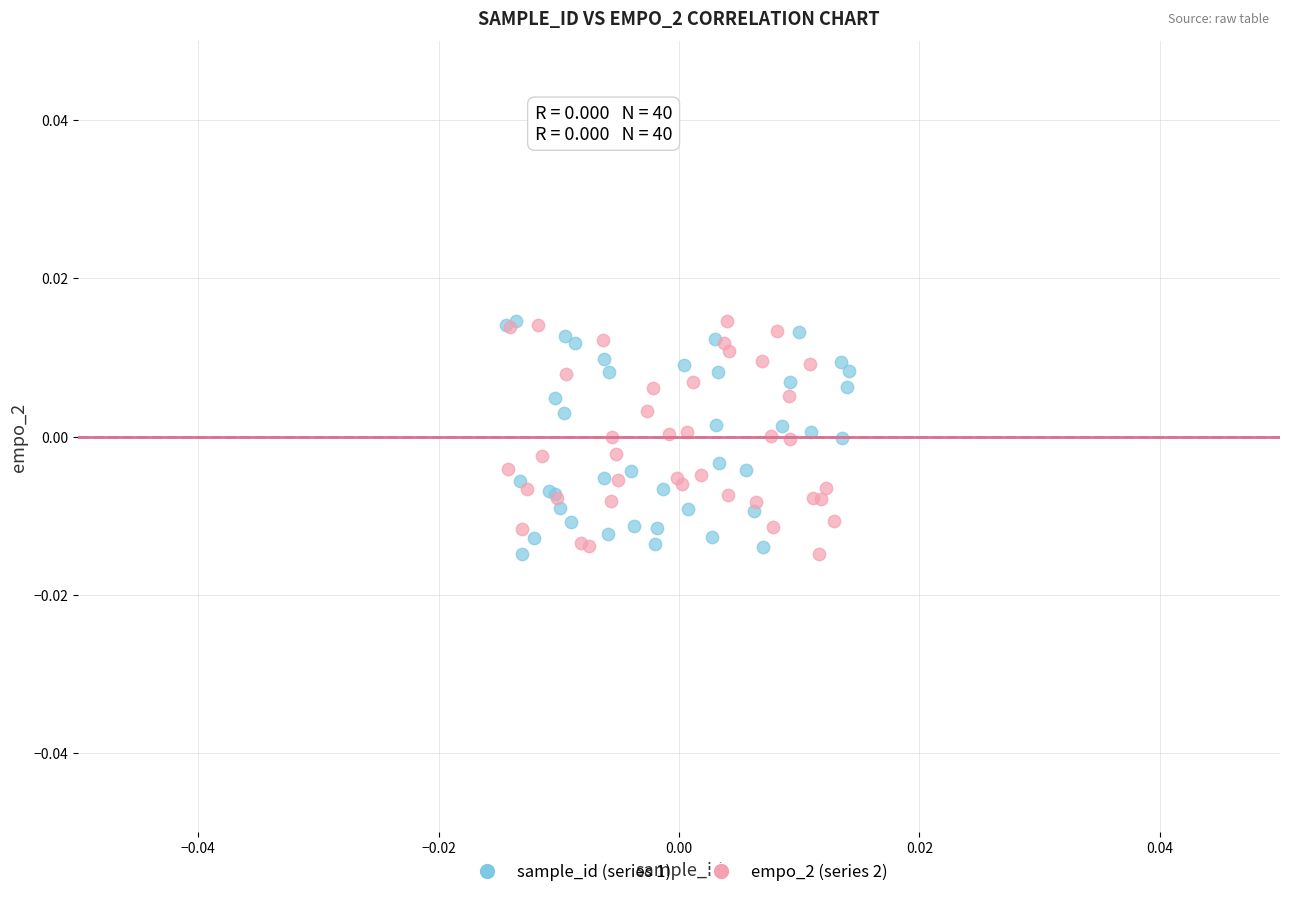

What are all the series names shown in the legend?

sample_id (series 1), empo_2 (series 2)